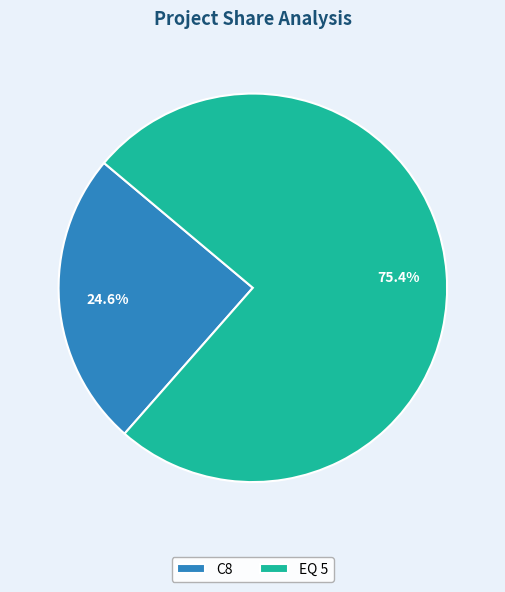

Combined, do C8 and EQ 5 account for over 50%?

Yes